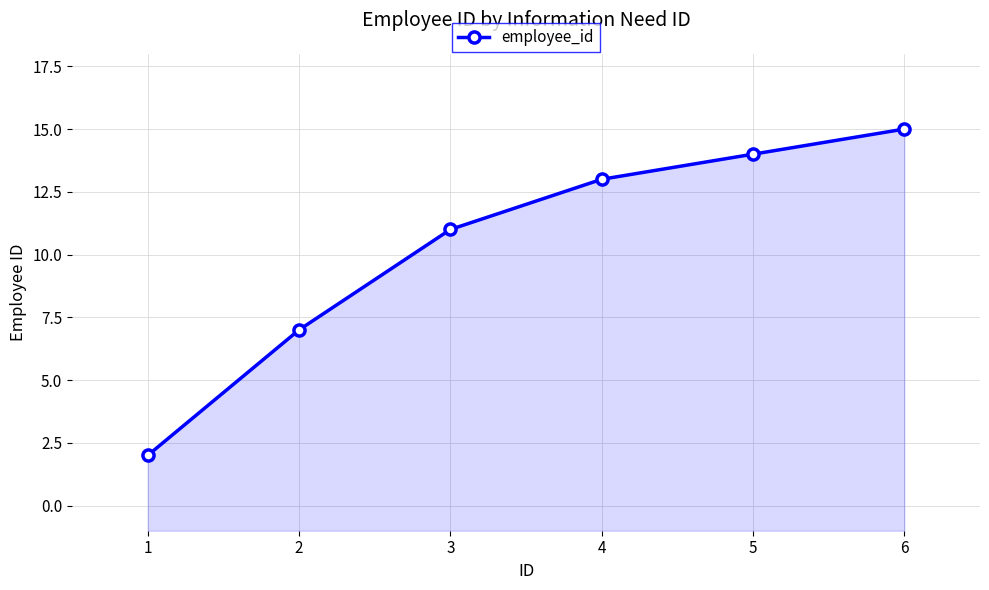

What is the value of the 5th point from the left?

14